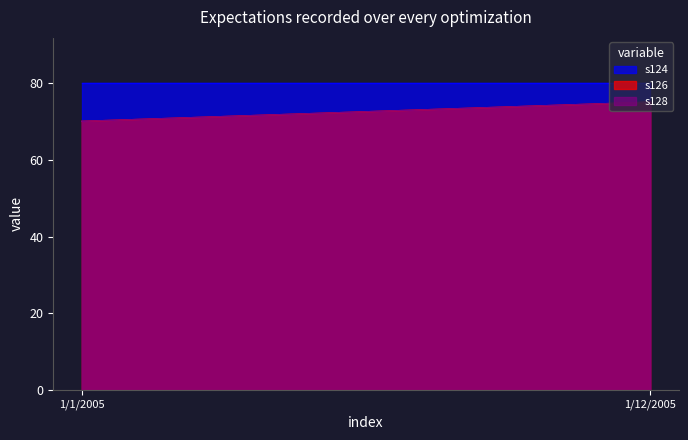

Where is s128 nearest to the value 72?

1/1/2005